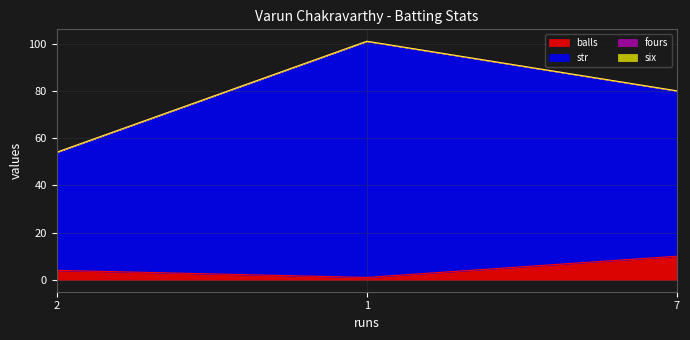

Read the balls value at 1.

1